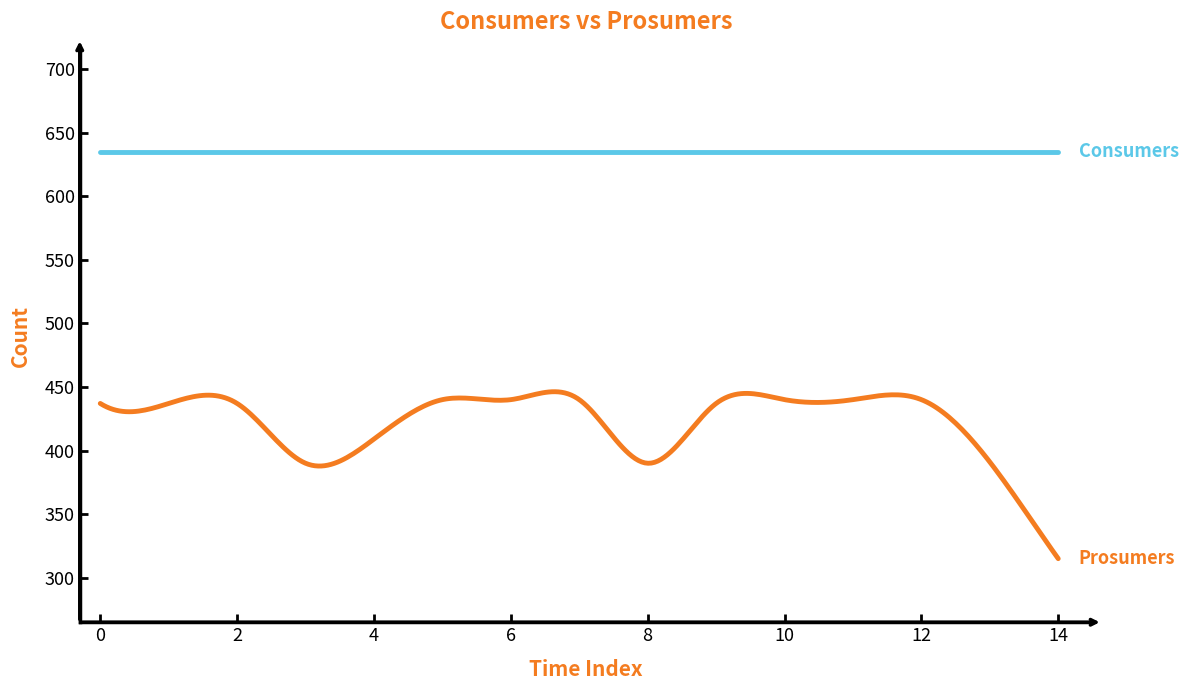

What is the maximum value shown in the chart?

635.0